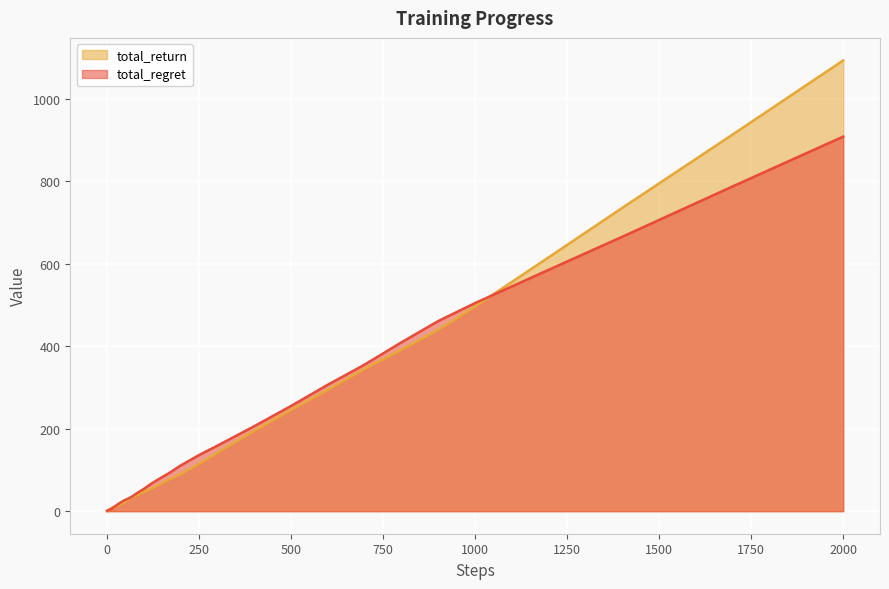

After their last crossing, which series has the higher values: total_regret or total_return?

total_return